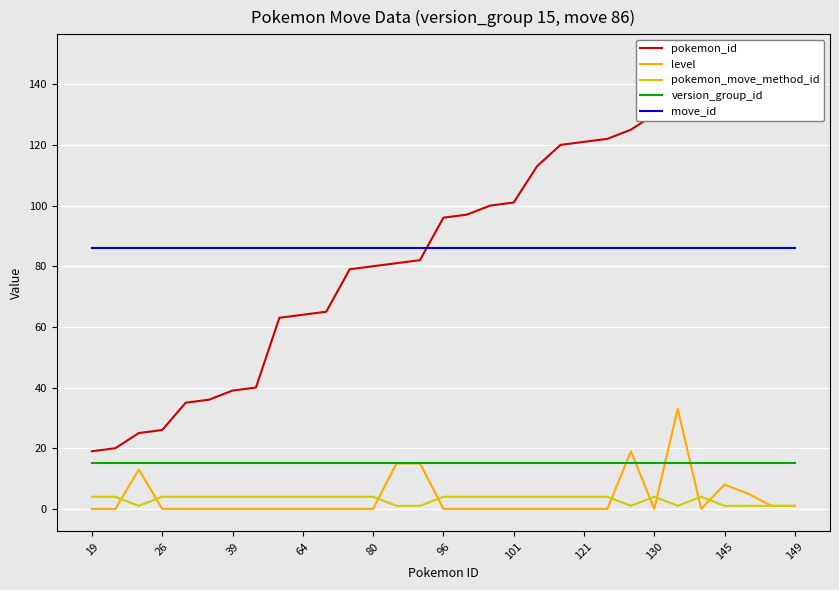

What is the sum of the level values at 18 and 29?

1